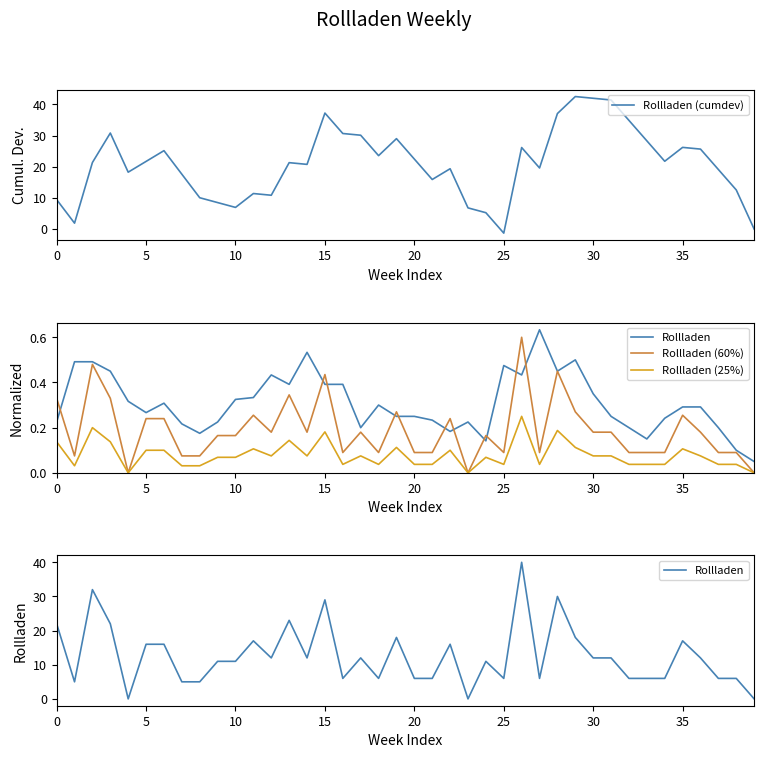

How many values in the Rollladen (25%) series exceed 0?

37